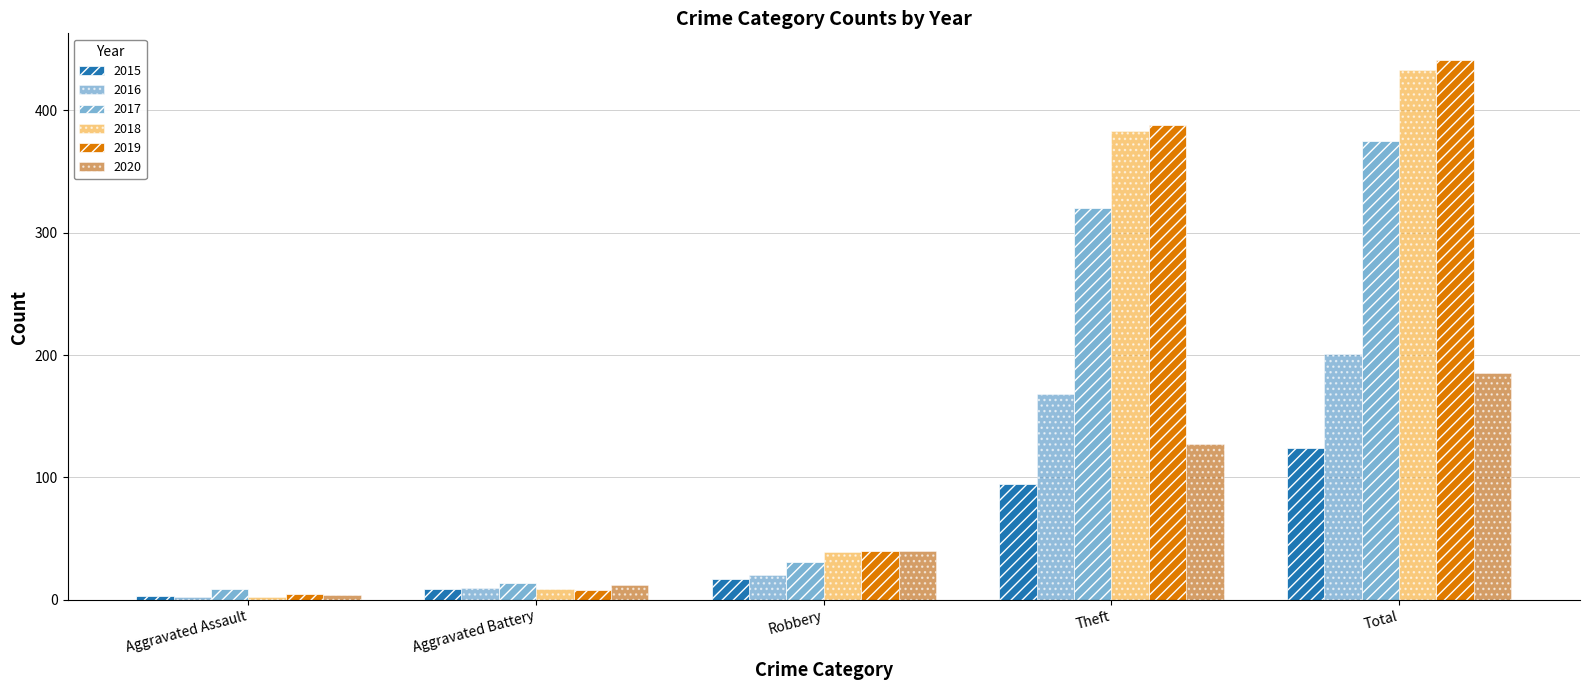

Does the chart contain stacked bars?

No